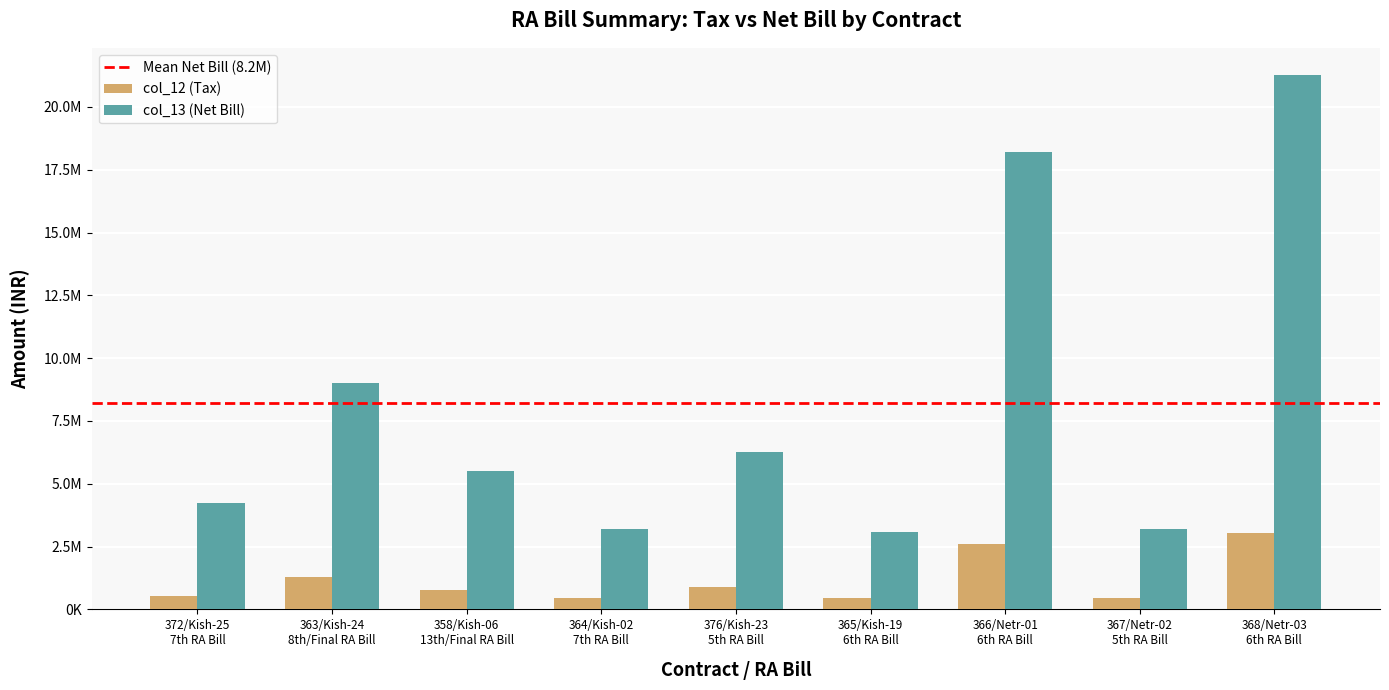

The value of col_13 (Net Bill) at 364/Kish-02
7th RA Bill is 2228390.6. True or false?

False